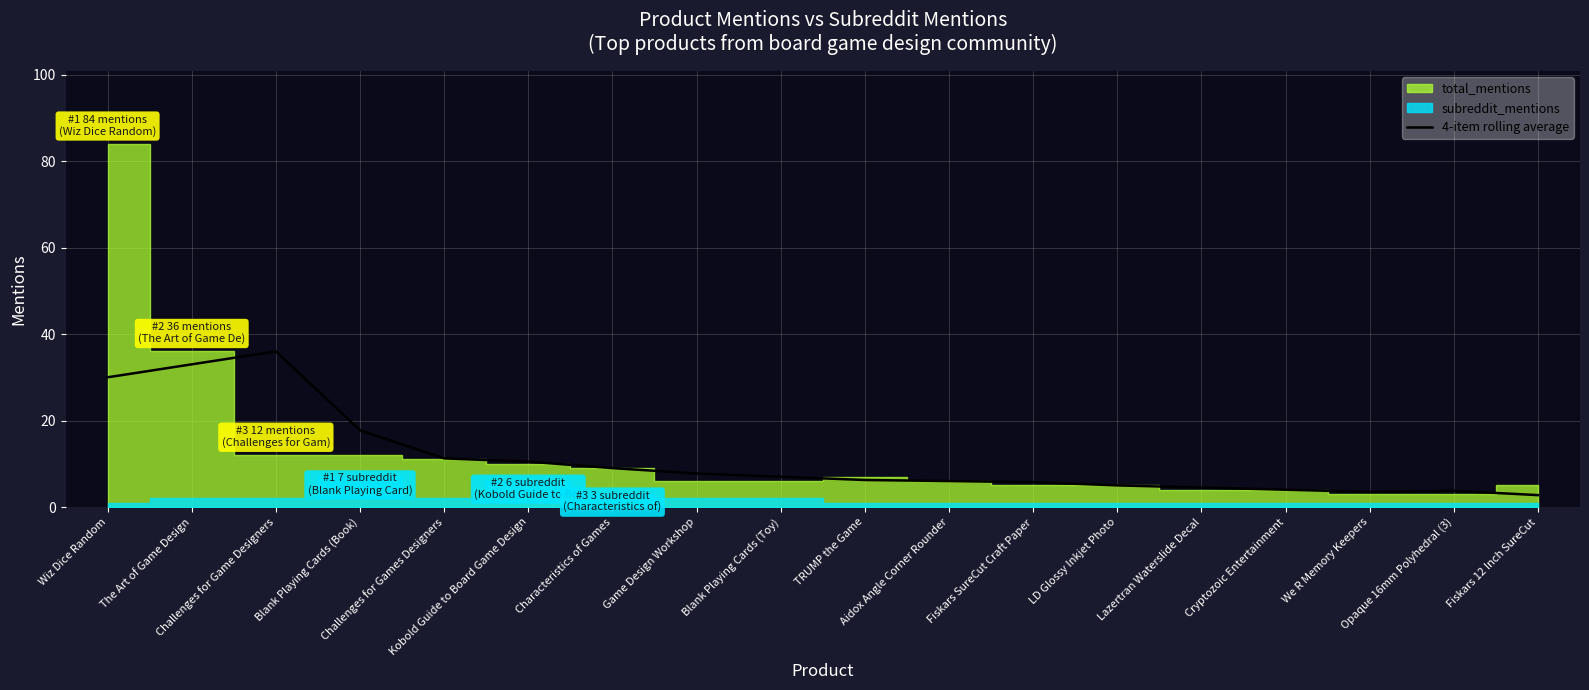

What is the difference between the maximum and minimum values?

33.2